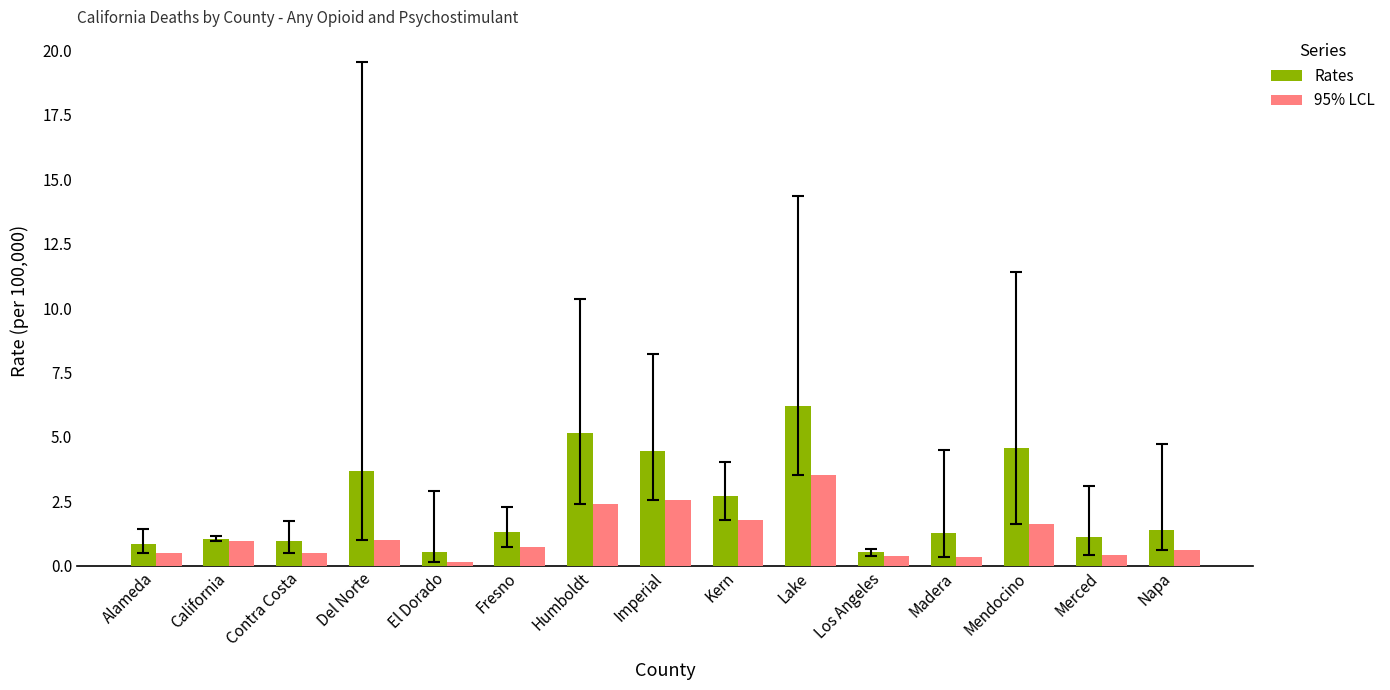

At which category is the sum across all series the highest?

Lake